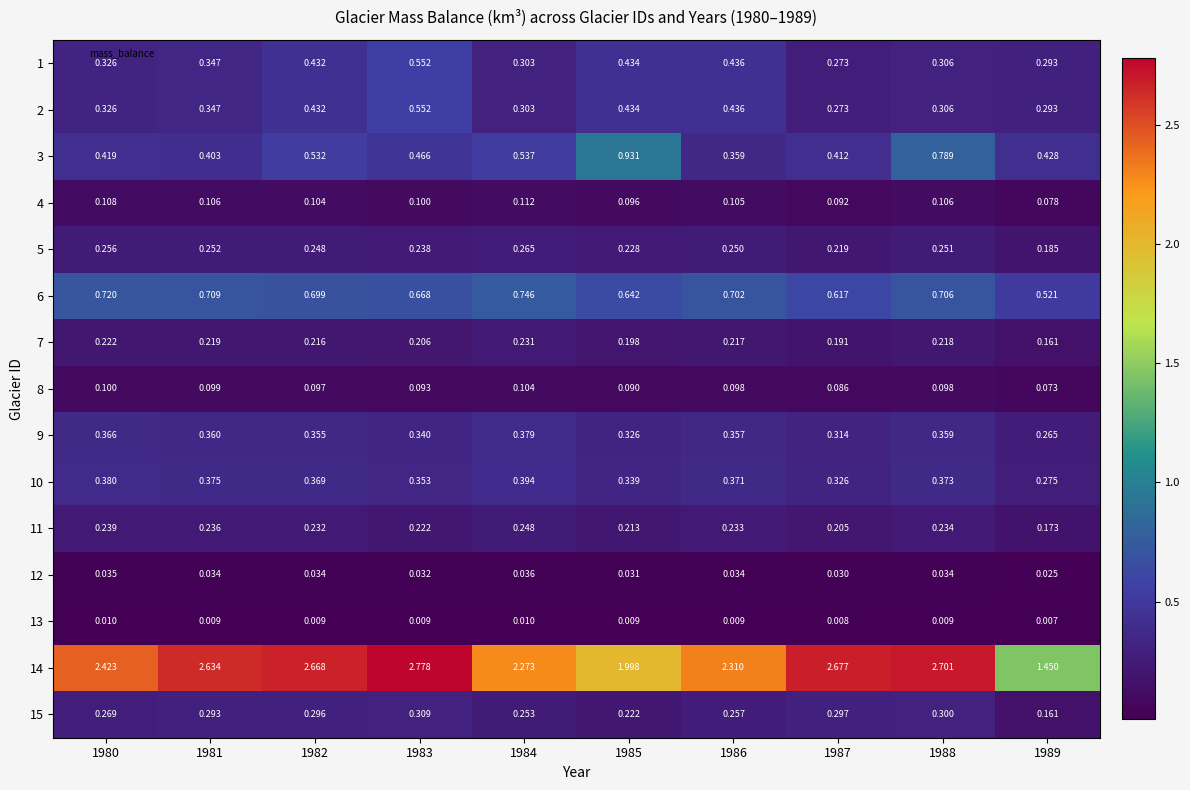

At which category is the sum across all series the highest?

1983